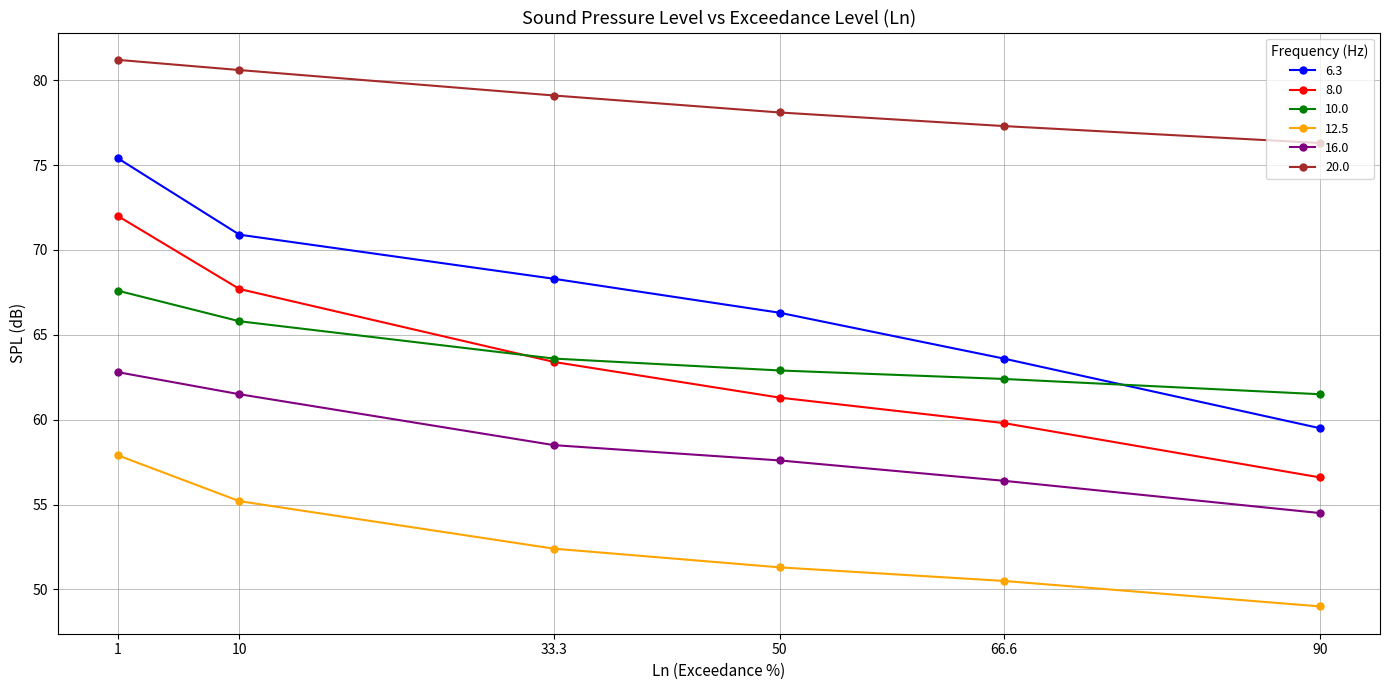

What is the minimum value shown in the chart?

49.0